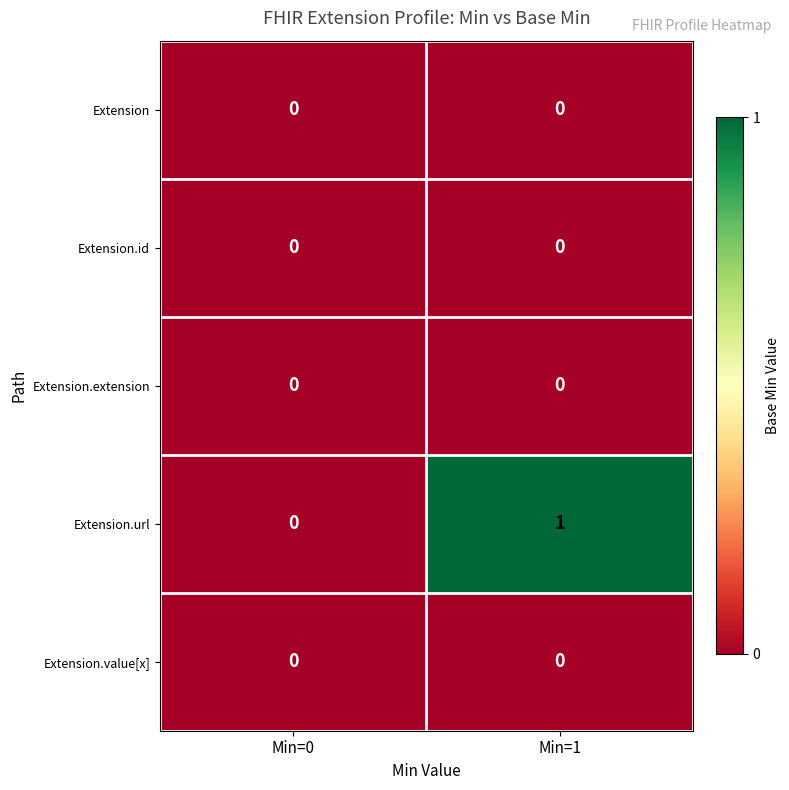

Which series has the largest total across all categories?

Extension.url